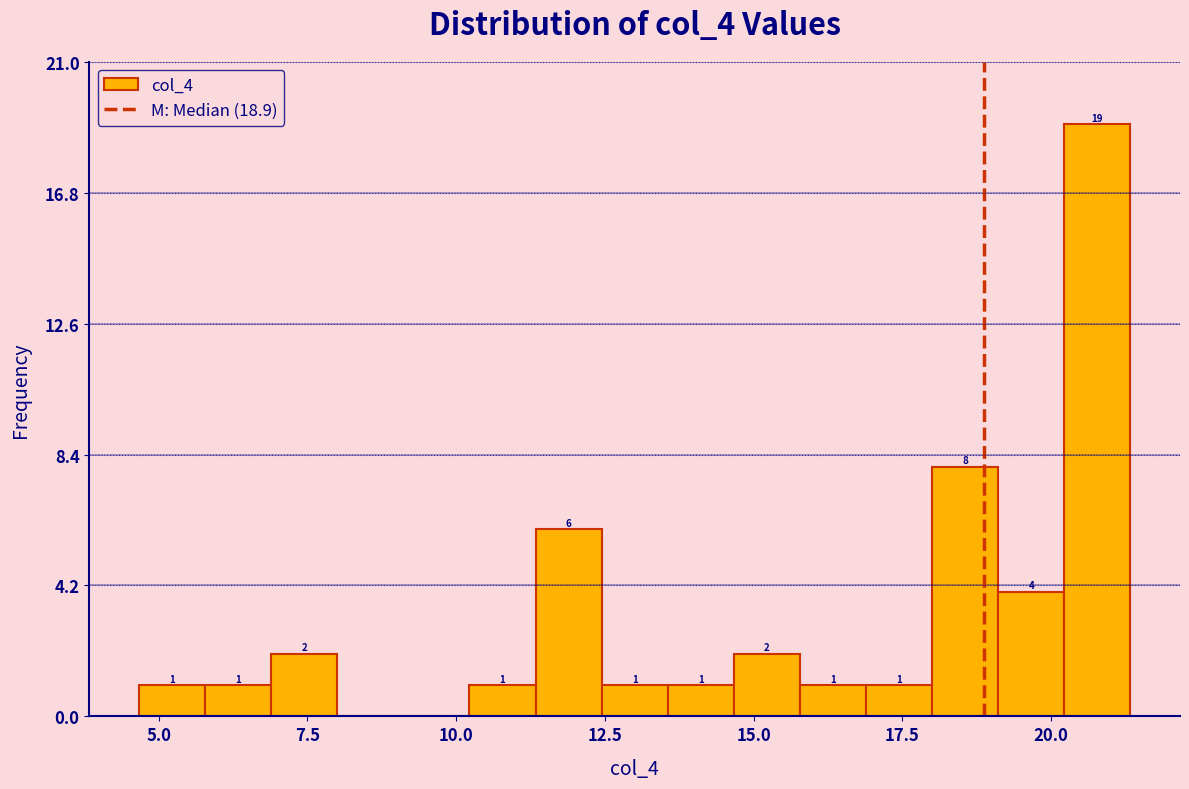

Around what value on the x-axis is the tallest bar? Give the approximate position of its centre, as read against the axis.

21.0